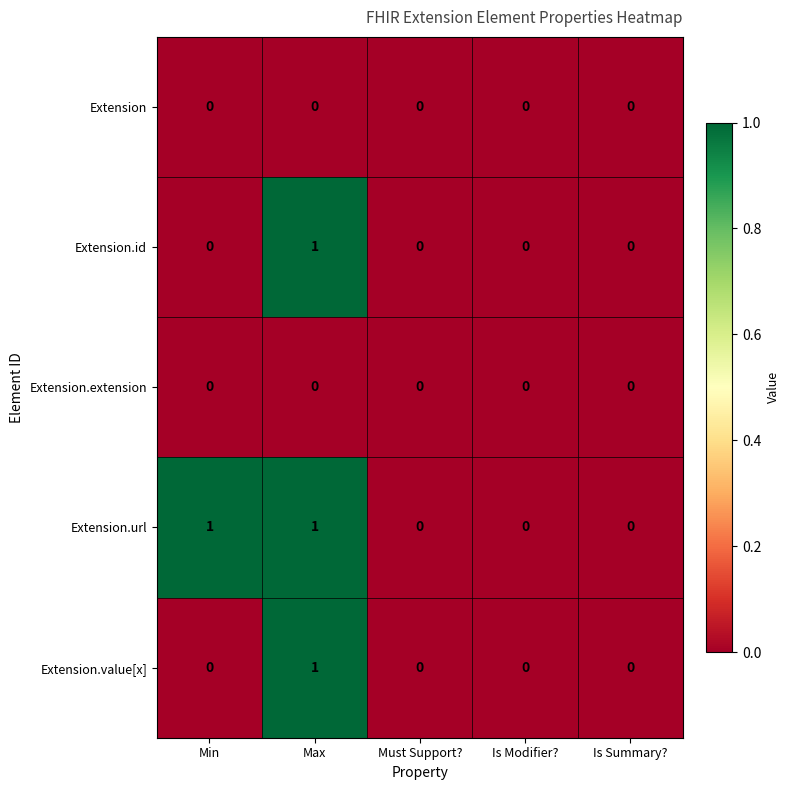

Is it true that Extension.value[x] equals 1 at Is Modifier??

False